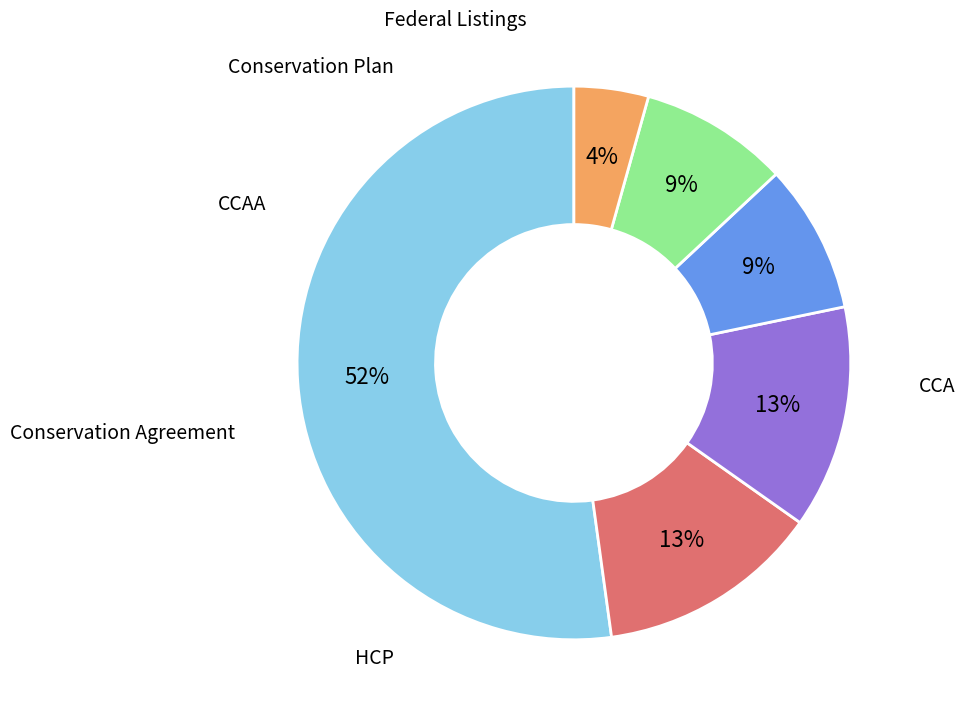

To the nearest percent, what is the average slice percentage?

17%